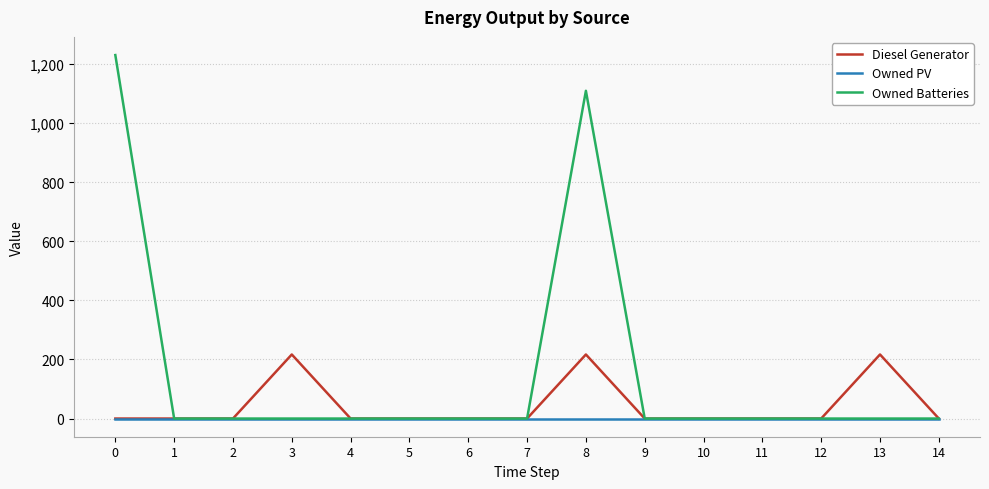

At how many categories does at least one series exceed 1184?

1